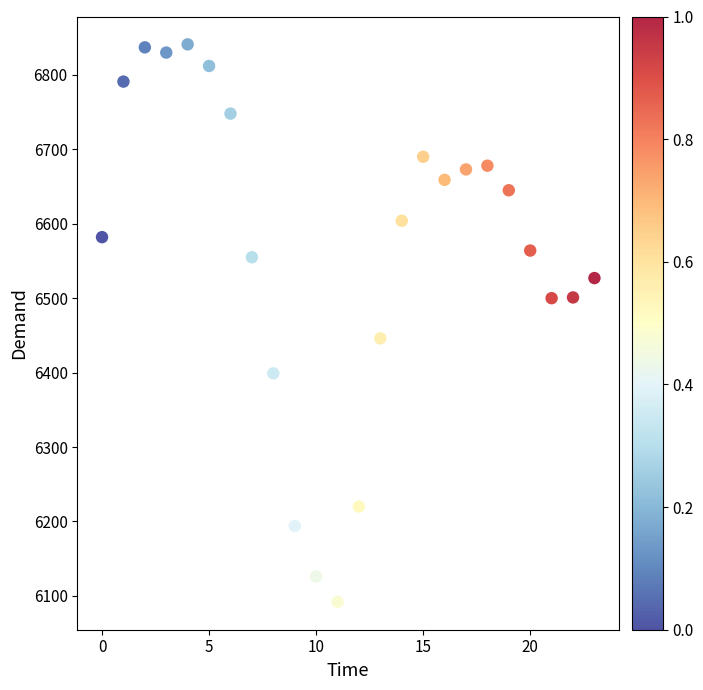

What is the range of Y values (max minus min)?

749